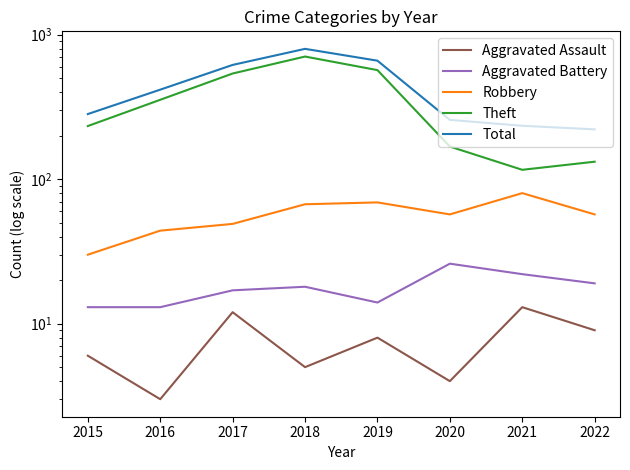

True or false: Theft and Aggravated Assault cross at least once.

False